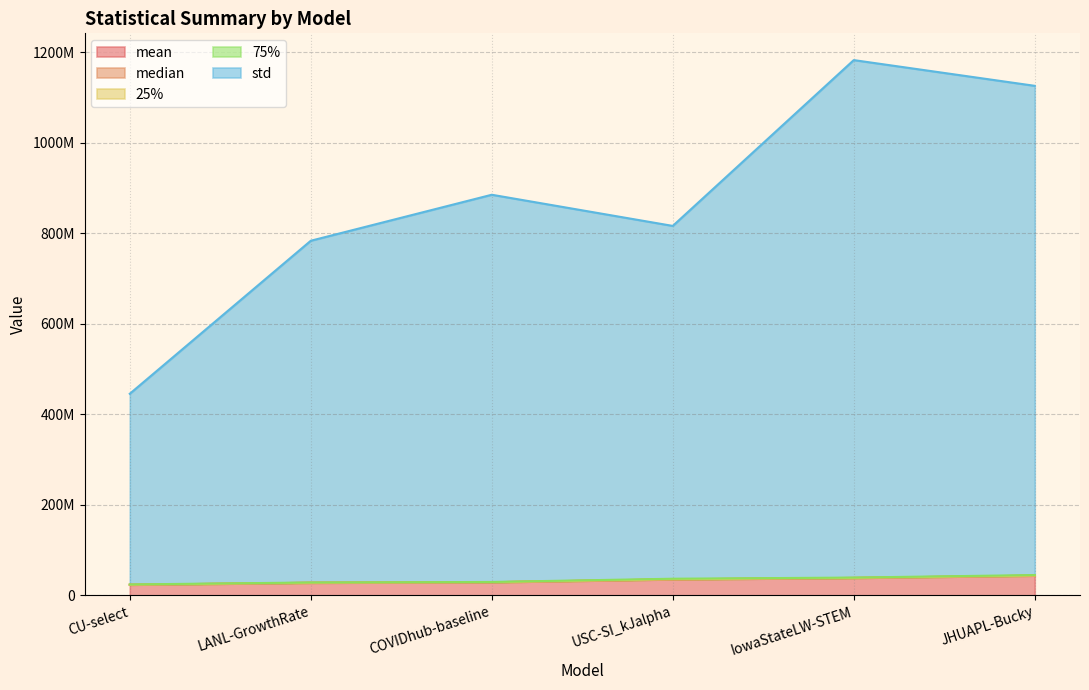

Does the chart display data point markers on the line(s)?

No